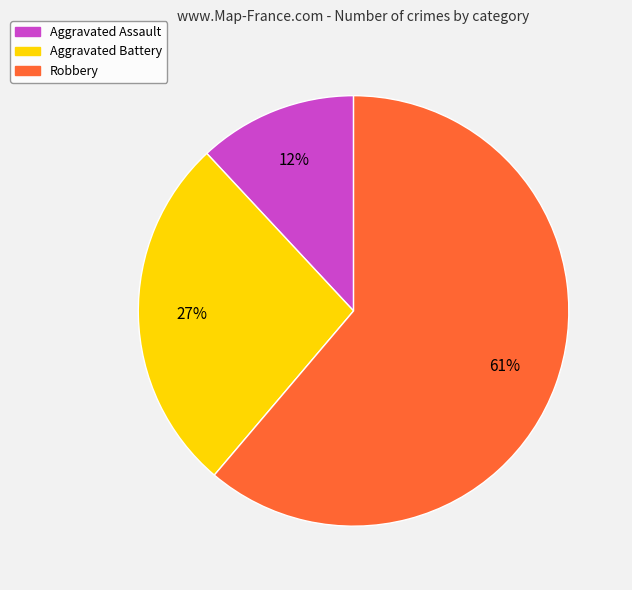

Is there any slice that represents more than half of the pie?

Yes